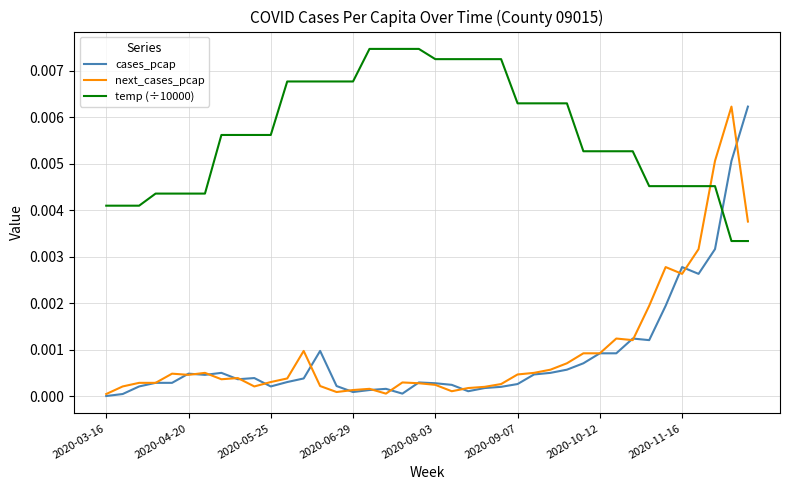

After their last crossing, which series has the higher values: temp (÷10000) or cases_pcap?

cases_pcap